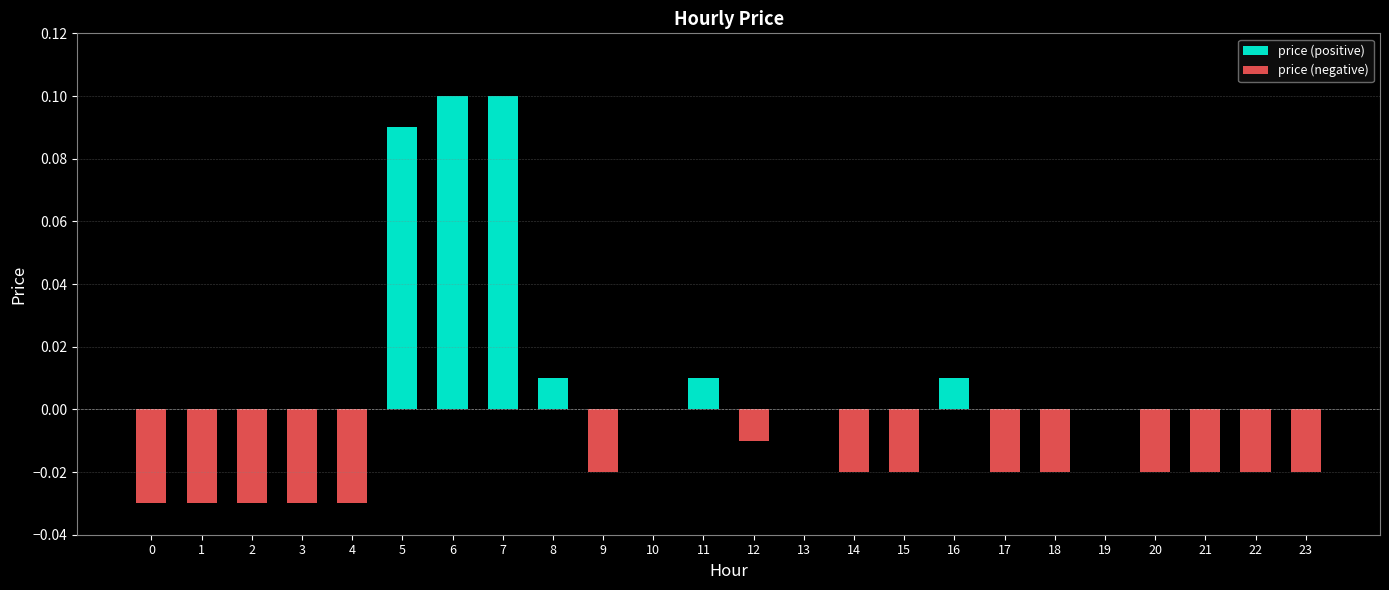

Reading left to right, list all the values displayed in this chart.

price (positive): 0=0.0	1=0.0	2=0.0	3=0.0	4=0.0	5=0.1	6=0.1	7=0.1	8=0.0	9=0.0	10=0.0	11=0.0	12=0.0	13=0.0	14=0.0	15=0.0	16=0.0	17=0.0	18=0.0	19=0.0	20=0.0	21=0.0	22=0.0	23=0.0
price (negative): 0=-0.0	1=-0.0	2=-0.0	3=-0.0	4=-0.0	5=0.0	6=0.0	7=0.0	8=0.0	9=-0.0	10=0.0	11=0.0	12=-0.0	13=0.0	14=-0.0	15=-0.0	16=0.0	17=-0.0	18=-0.0	19=0.0	20=-0.0	21=-0.0	22=-0.0	23=-0.0